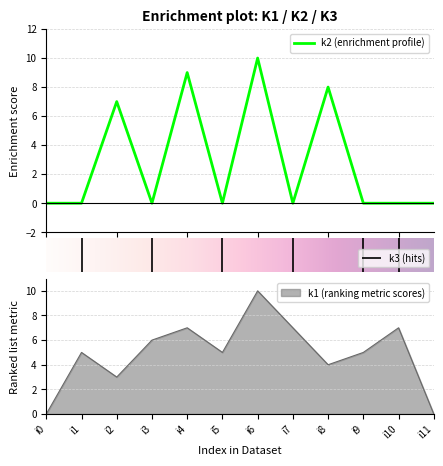

Is it true that k1 (ranking metric scores) equals 3 at i2?

True